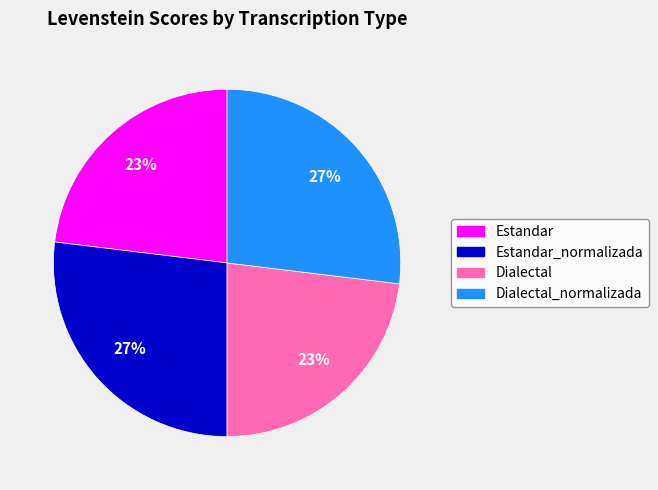

Does any single category account for the majority?

No